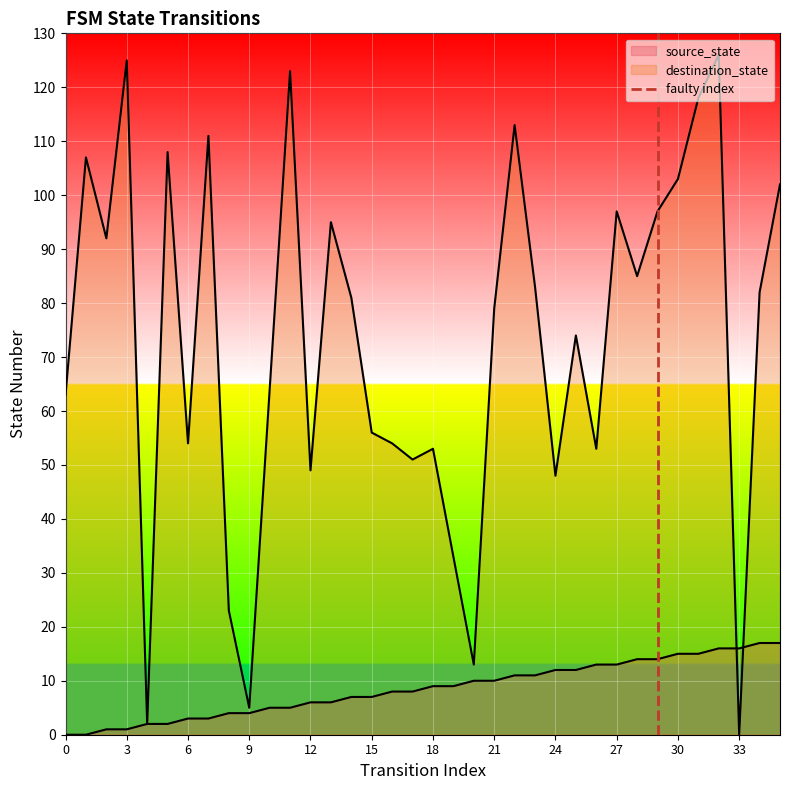

What is the difference between the values at 3 and 0?

1